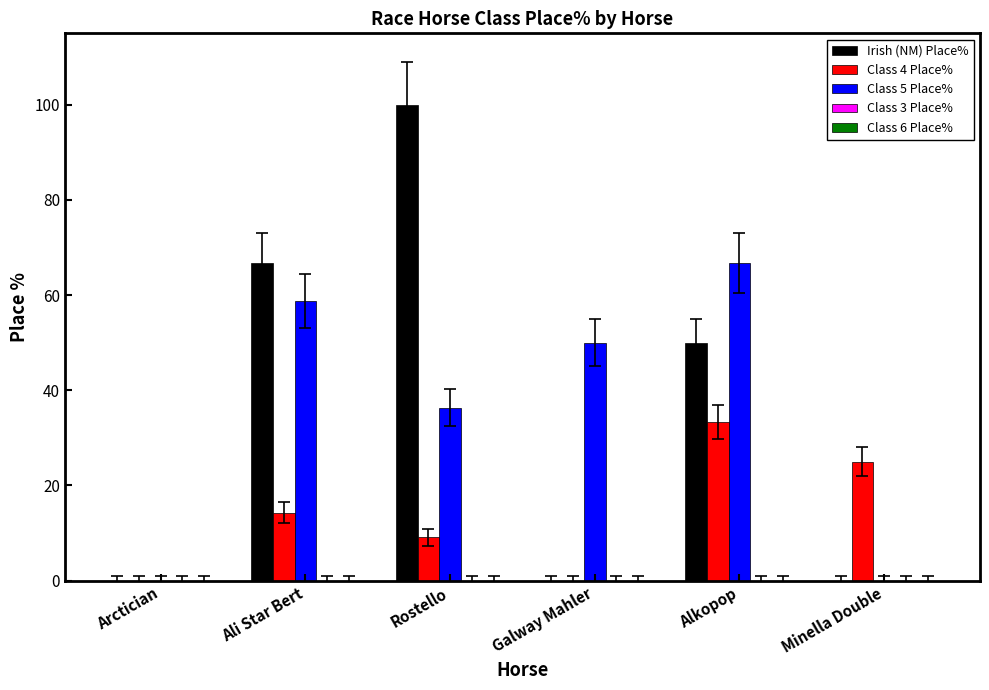

How many data points does each series have?

6